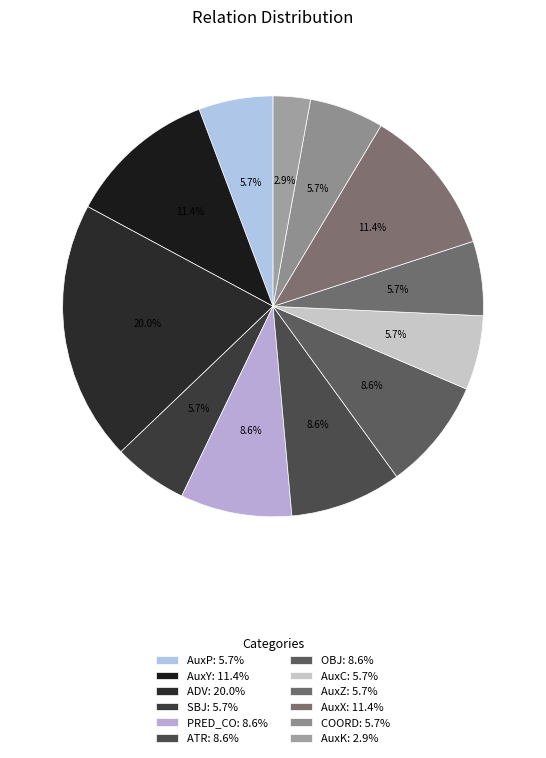

Between SBJ and ADV, which is larger?

ADV